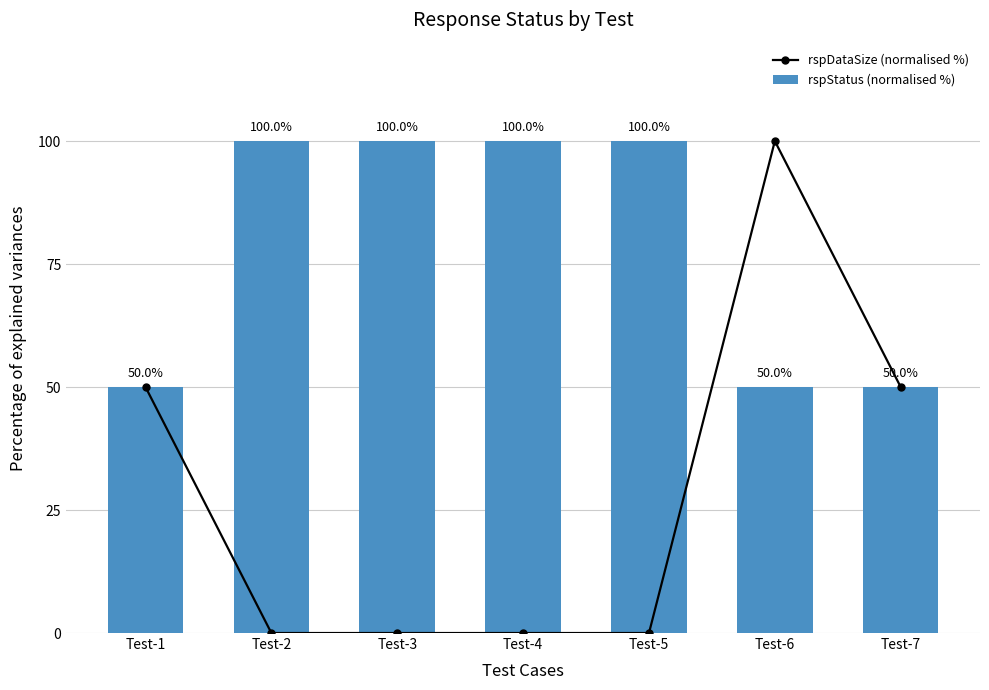

What is the difference between the second highest and minimum values in the rspDataSize (normalised %) series?

50